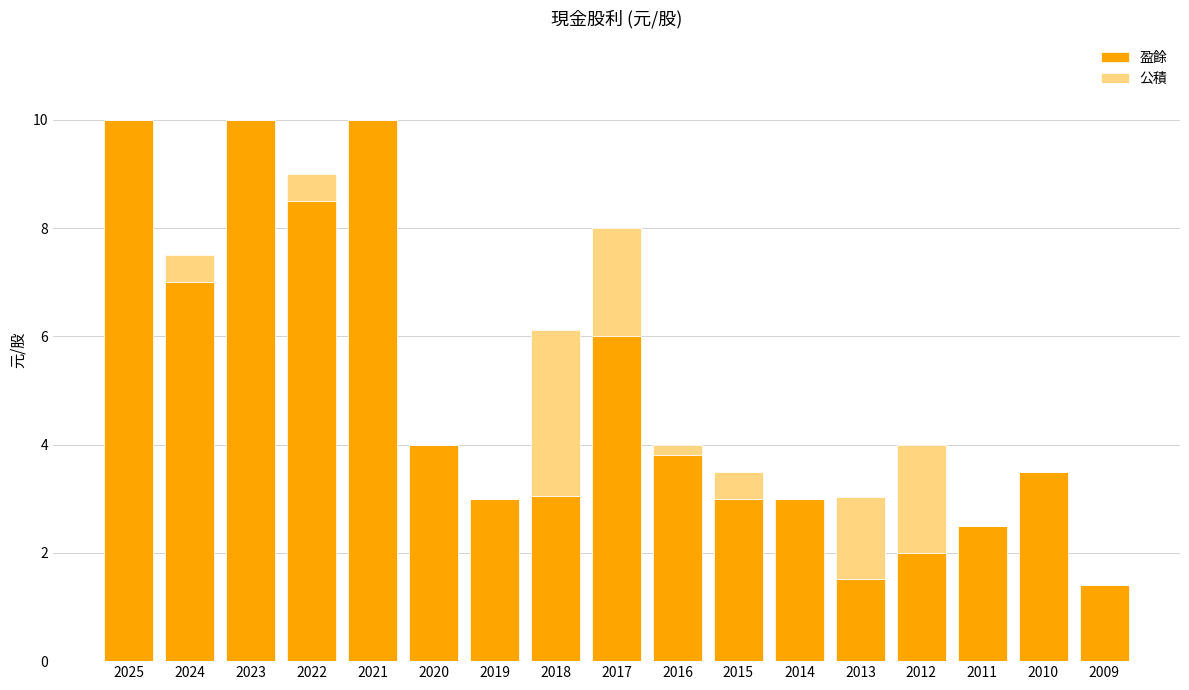

What is the total value across all series at 2009?

1.4